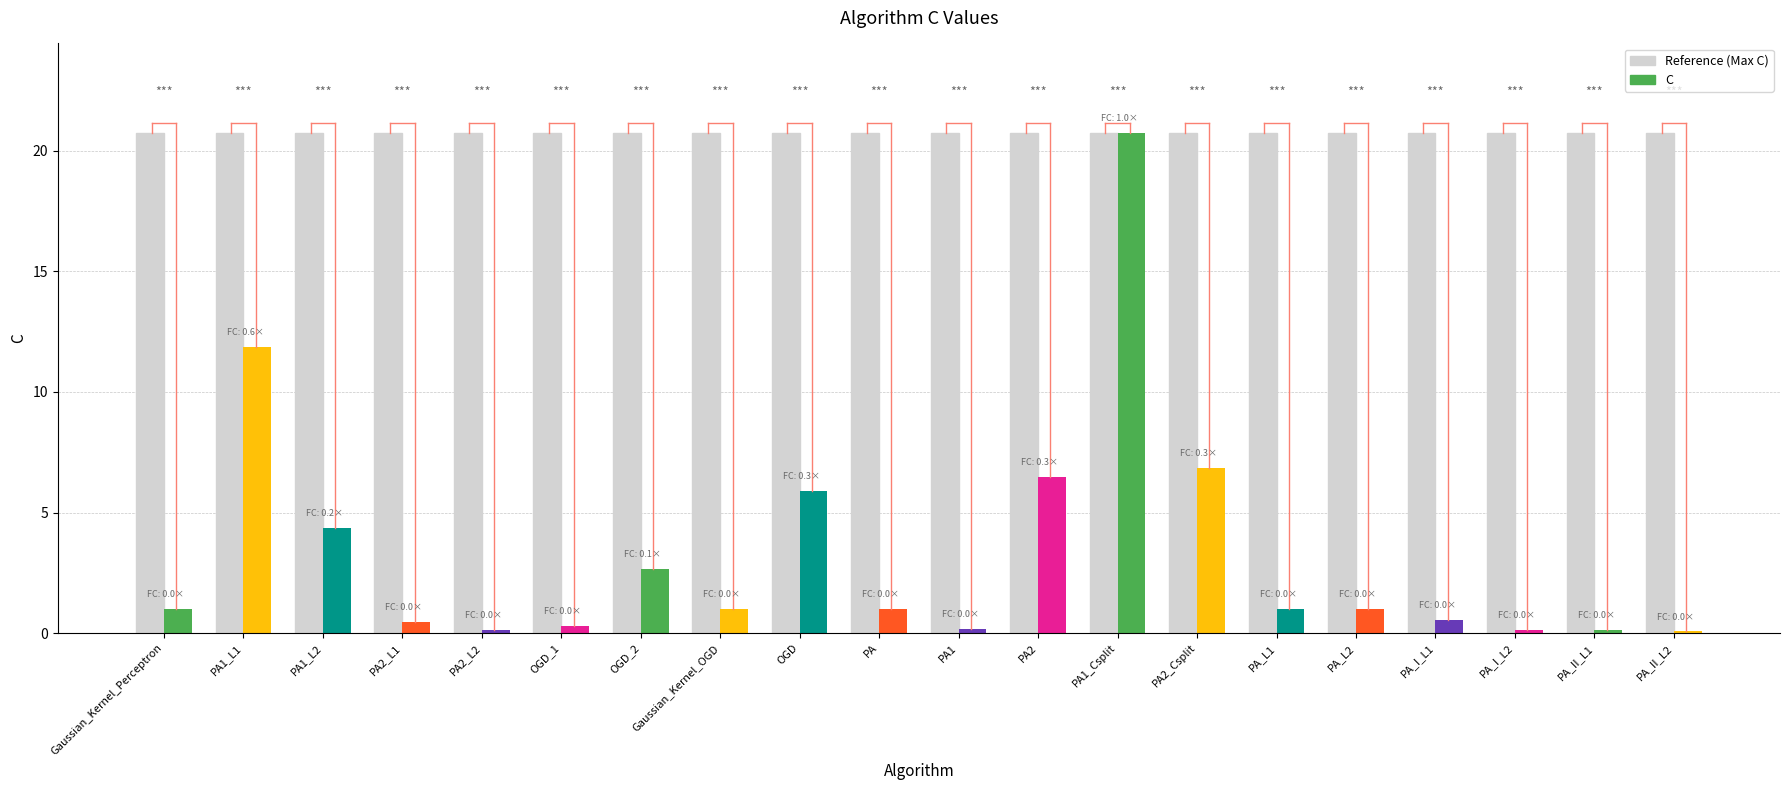

What is the value of the 1st bar from the left?

1.0